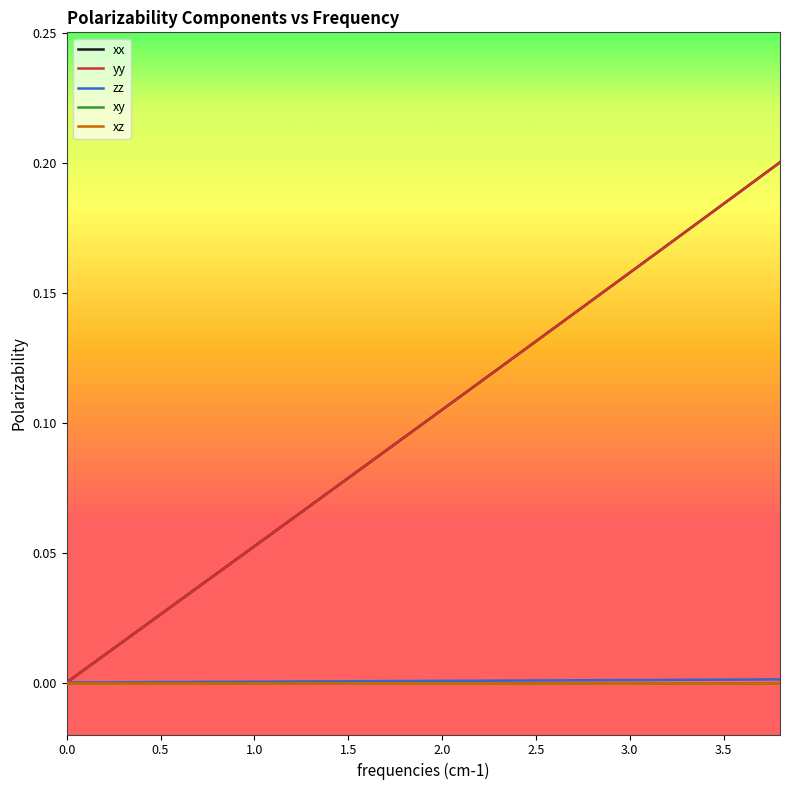

Which series has the largest range (max minus min)?

xx